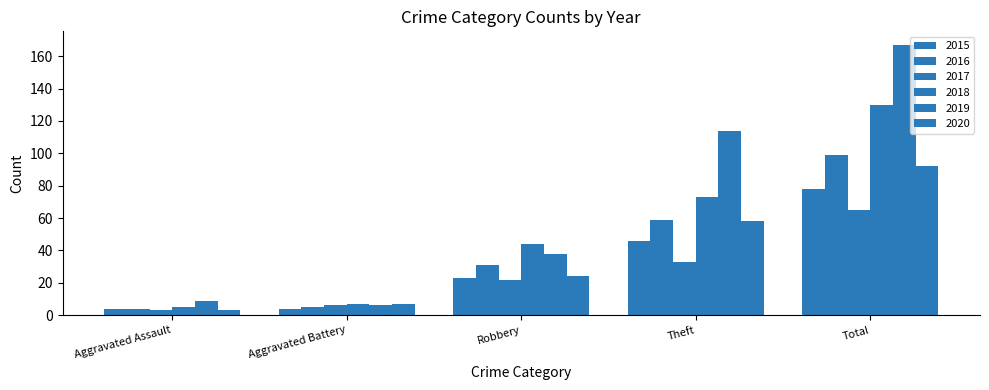

At which label is 2017 closest to 34?

Theft